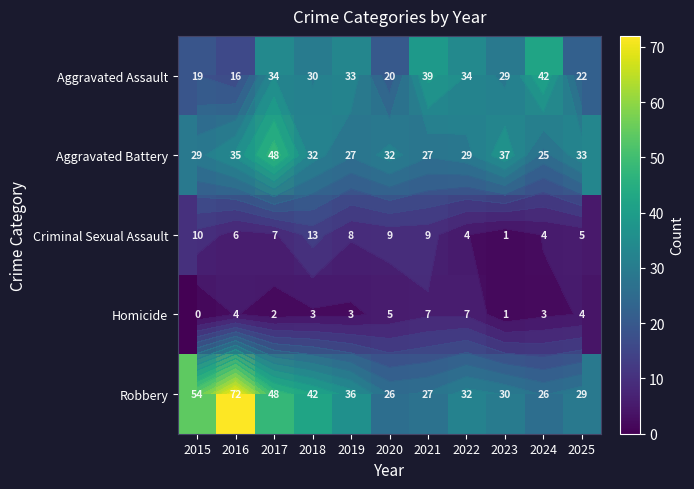

List the labels in order of Homicide value, smallest first.

2015, 2023, 2017, 2018, 2019, 2024, 2016, 2025, 2020, 2021, 2022